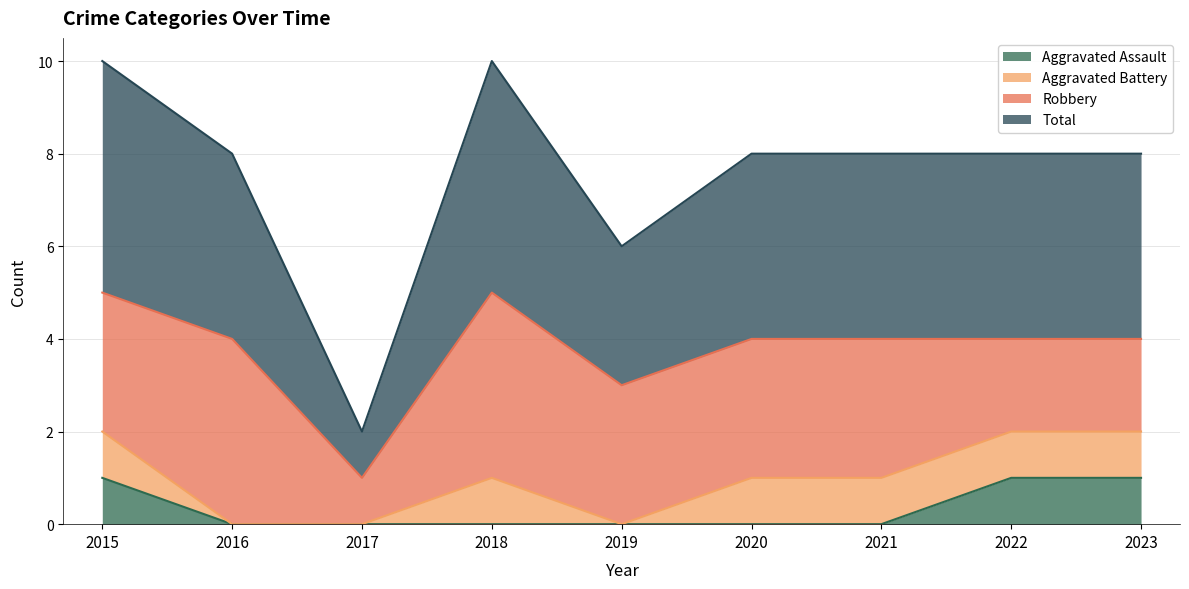

True or false: Aggravated Assault has a value of 0 at 2019.

True